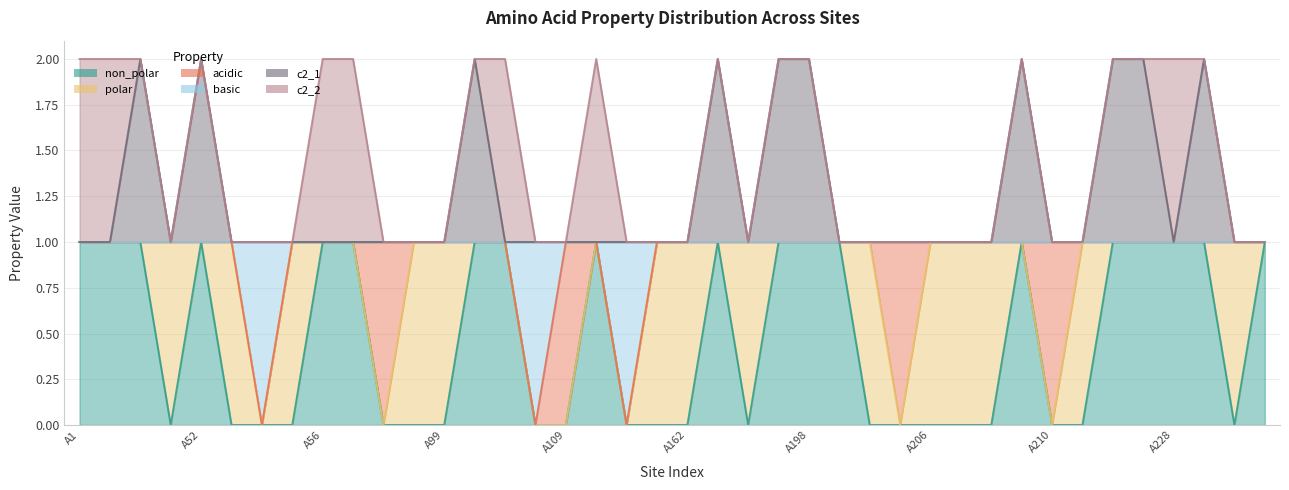

How many data points does each series have?

40